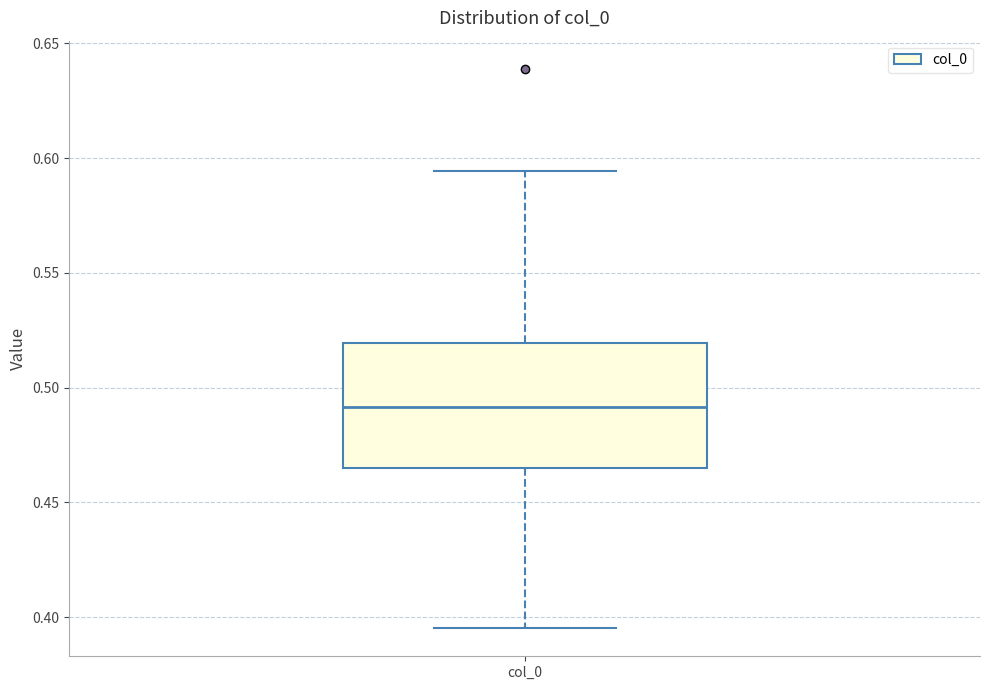

Where is the upper edge of the box for col_0 on the y-axis? The values are not printed on the chart, so give them approximately, as read against the axis.

0.520